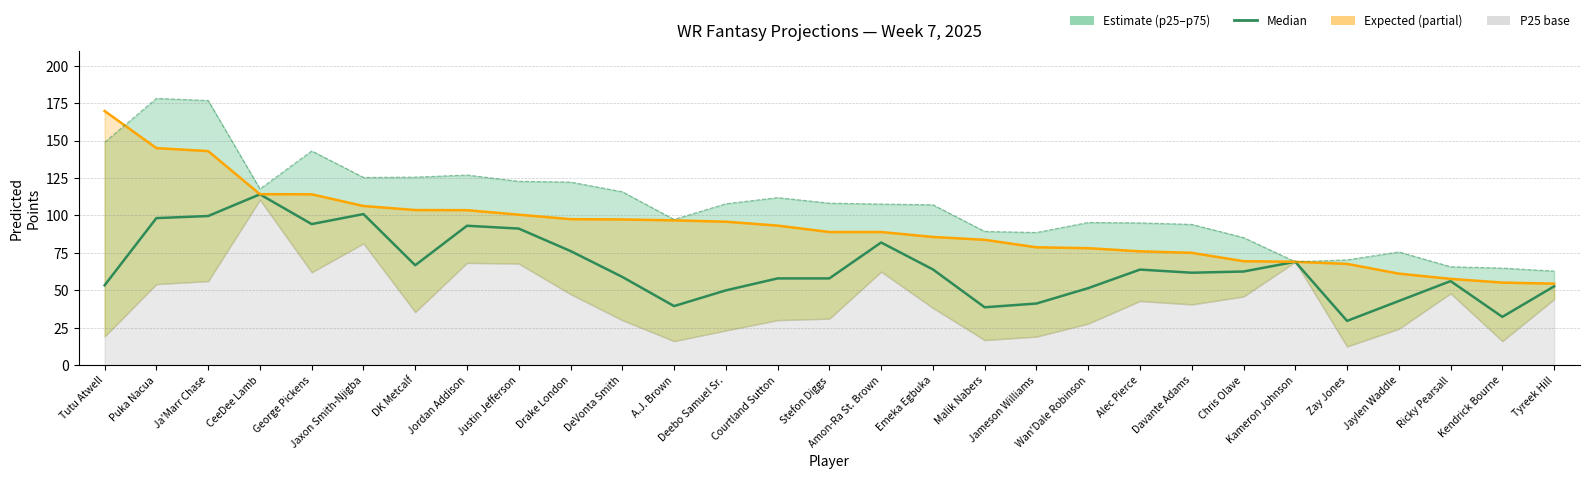

What is the difference between the second highest and minimum values in the predicted_expected series?

90.6